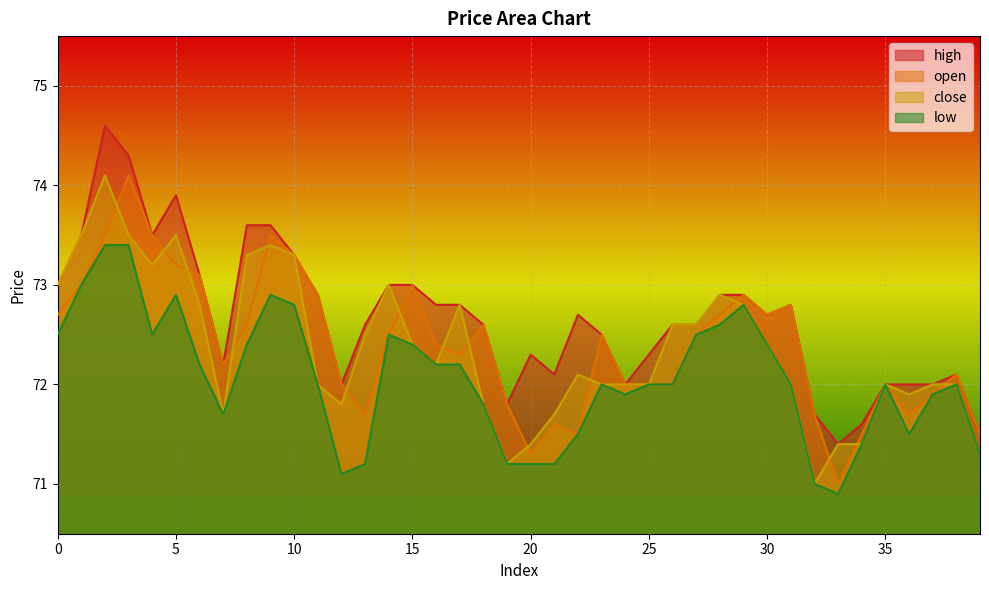

Count the number of data series in this chart.

4